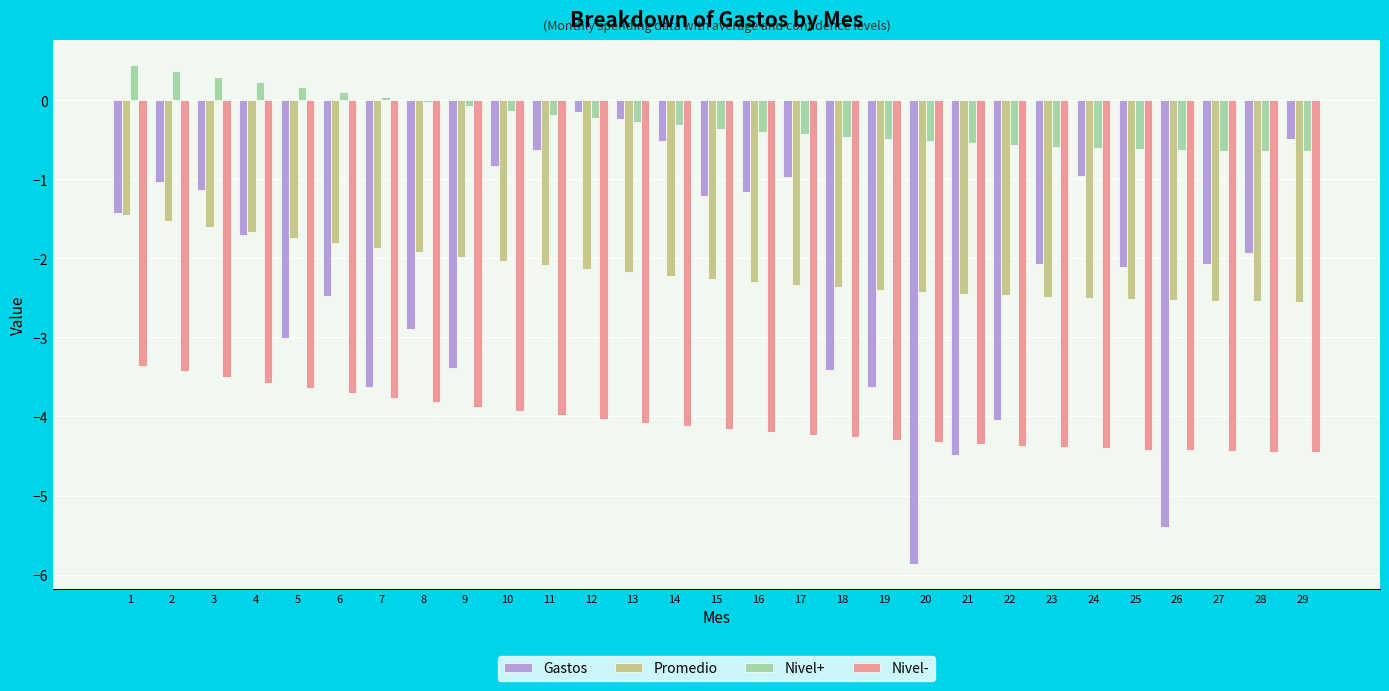

Read the Gastos value at 21.

-4.5